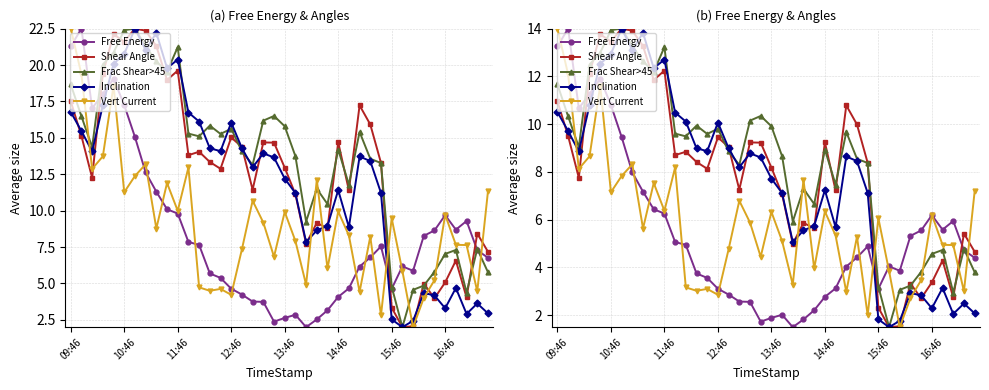

How many intersections are there between Frac Shear>45 and Inclination?

6